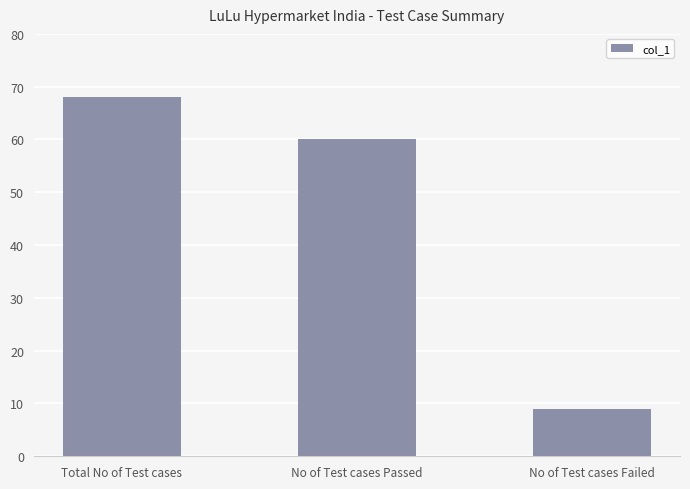

How many bars are there in total?

3